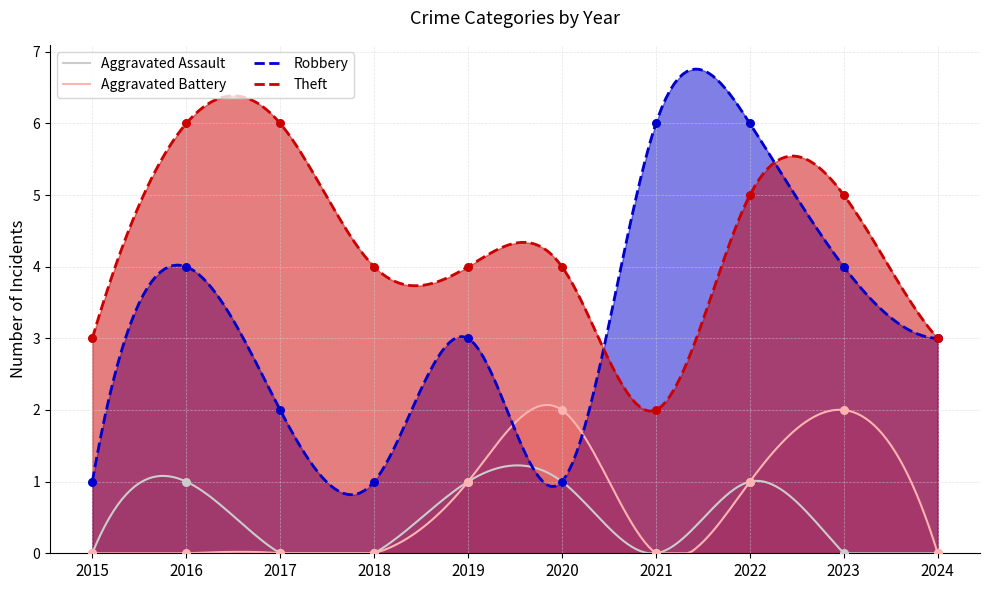

At how many categories does at least one series exceed 4?

5